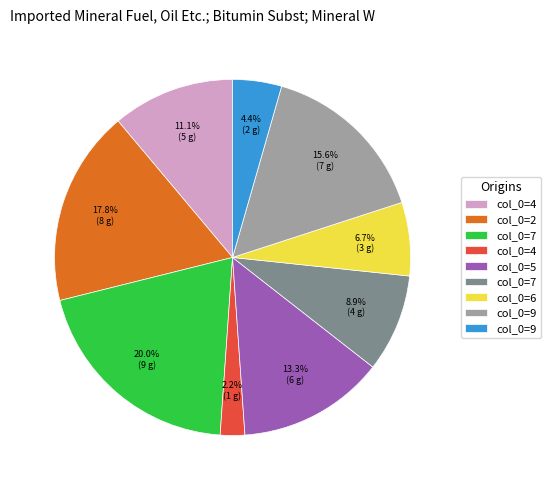

How many slices are in this pie chart?

9